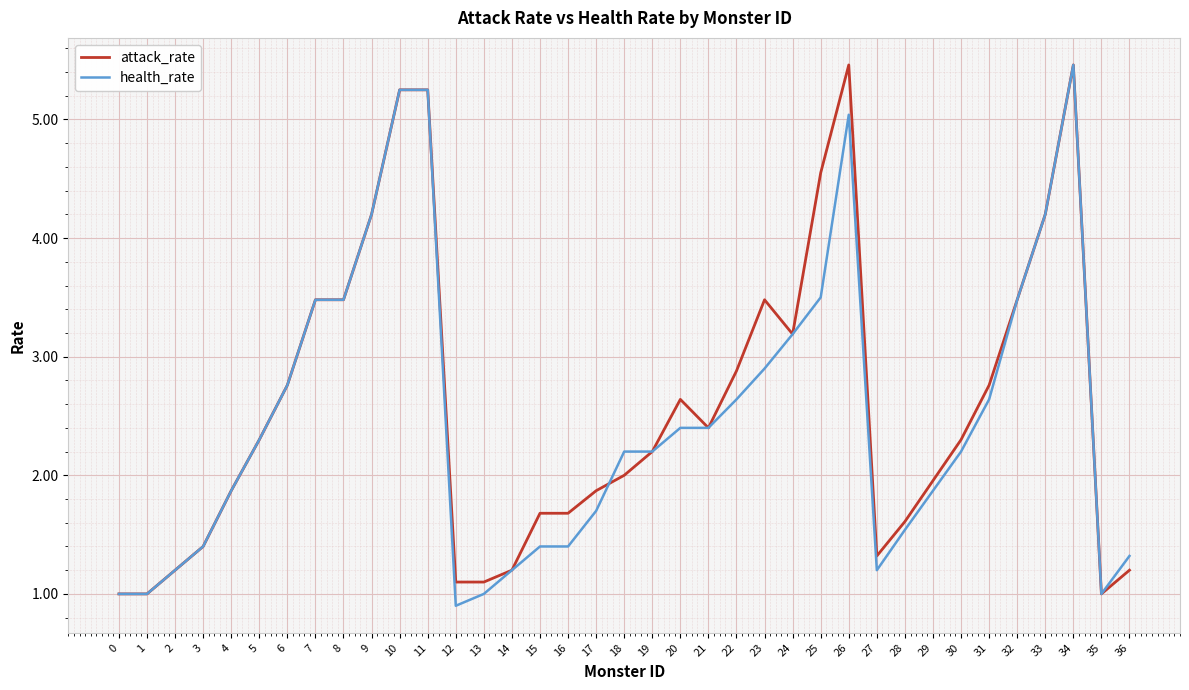

The health_rate series shows 3.8 at 6. True or false?

False